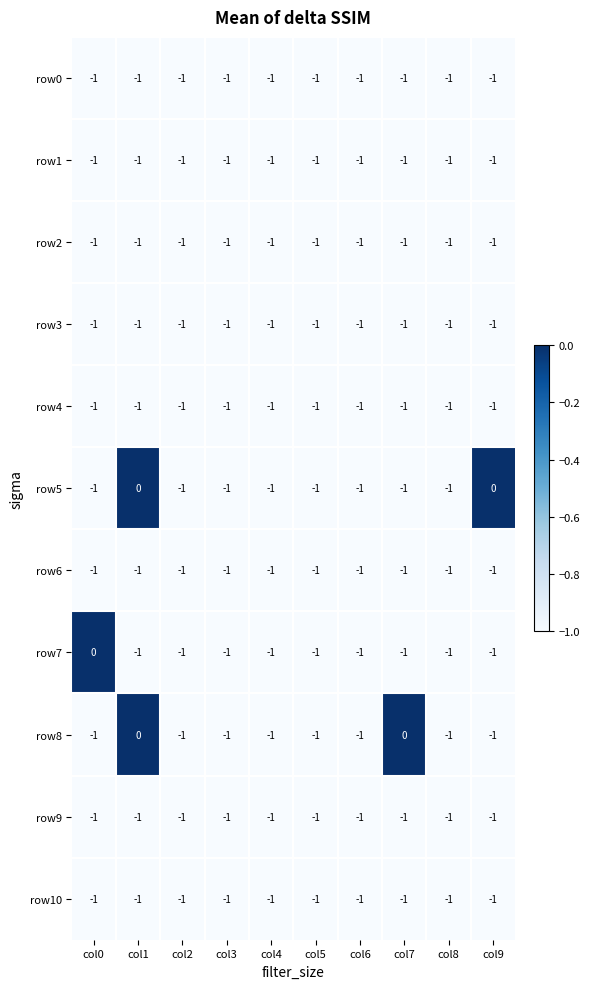

At which category is the sum across all series the highest?

col1